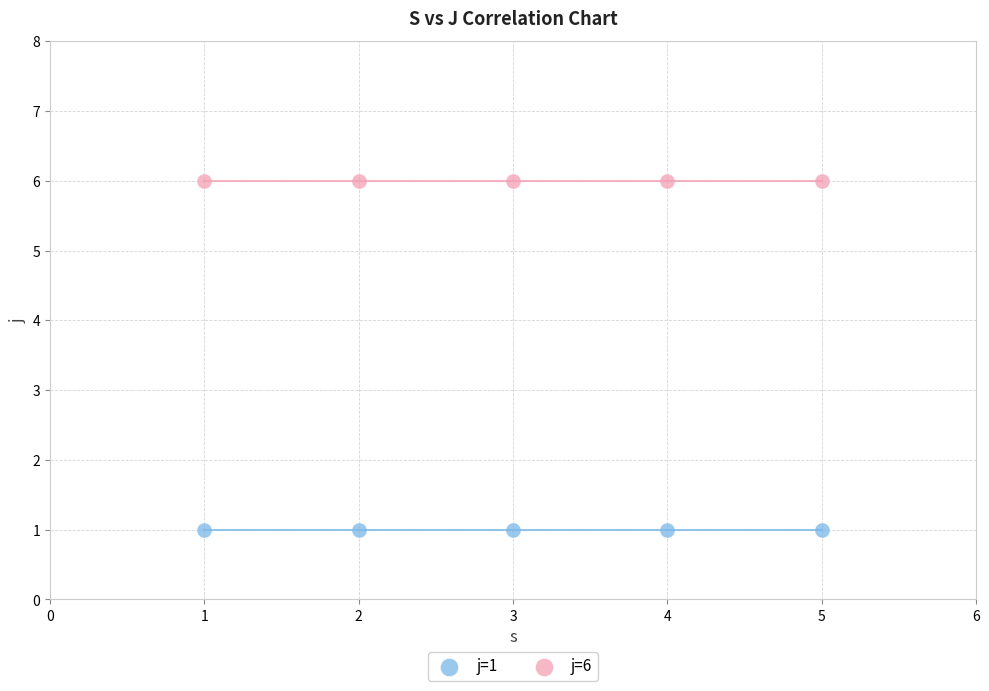

Across all data points, what is the average Y value?

4